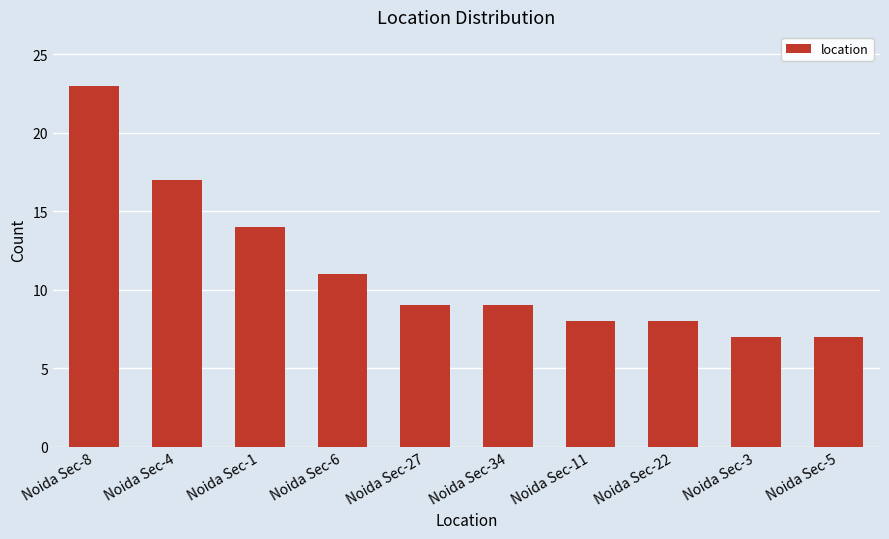

Between Noida Sec-22 and Noida Sec-8, which is larger?

Noida Sec-8